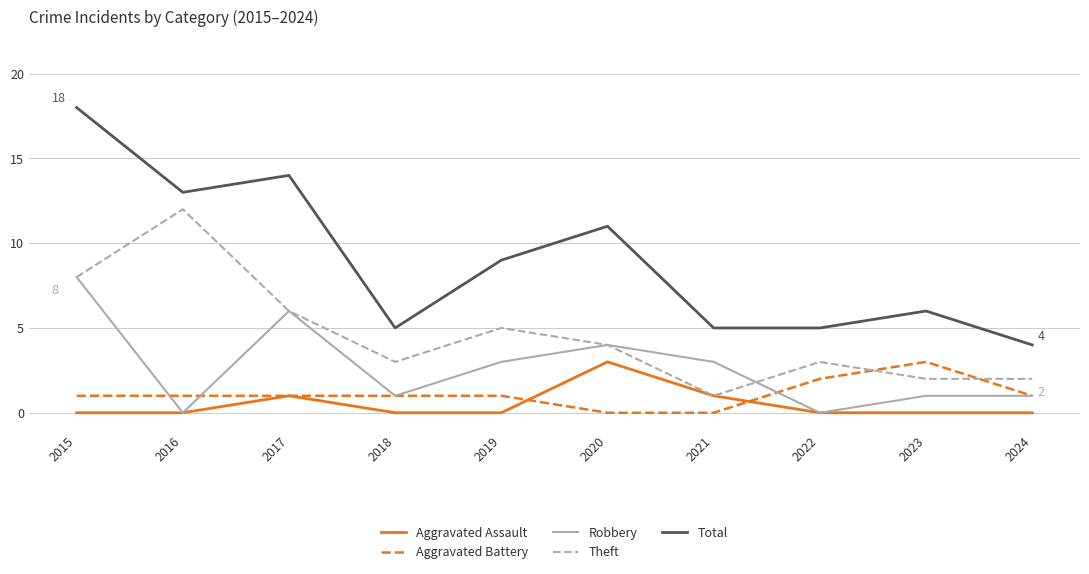

Which series has the largest range (max minus min)?

Total